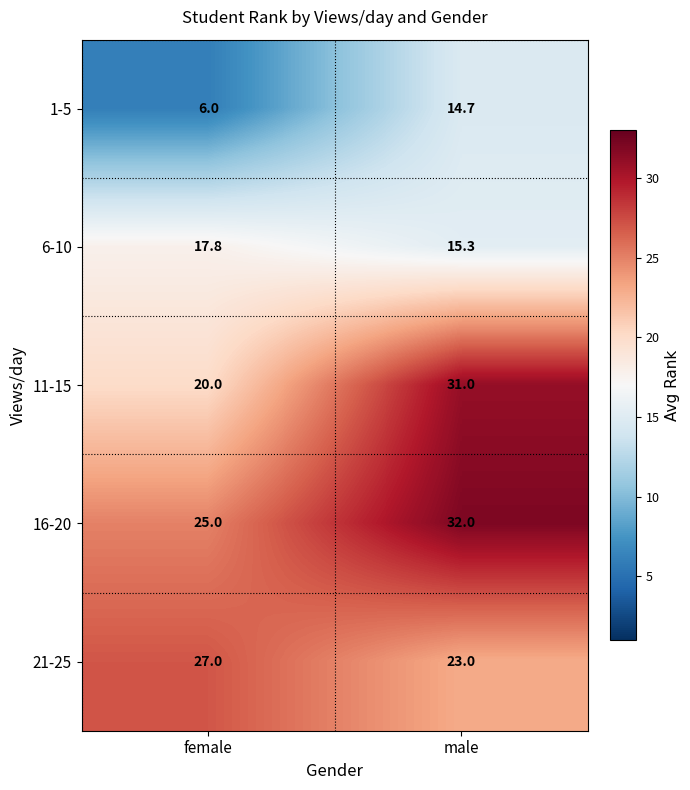

The value of 11-15 at female is 20.0. True or false?

True